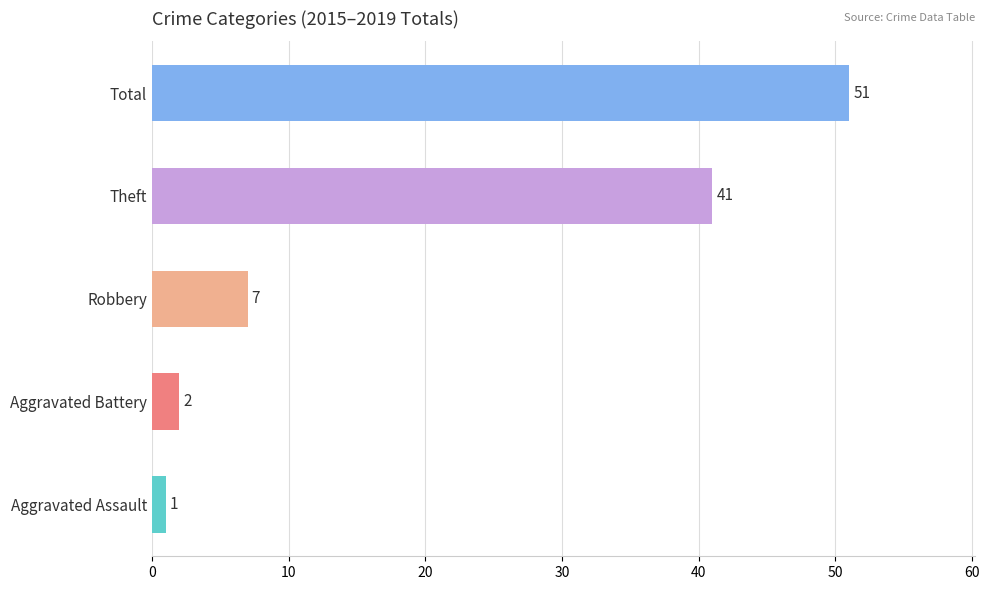

Does the chart contain stacked bars?

No